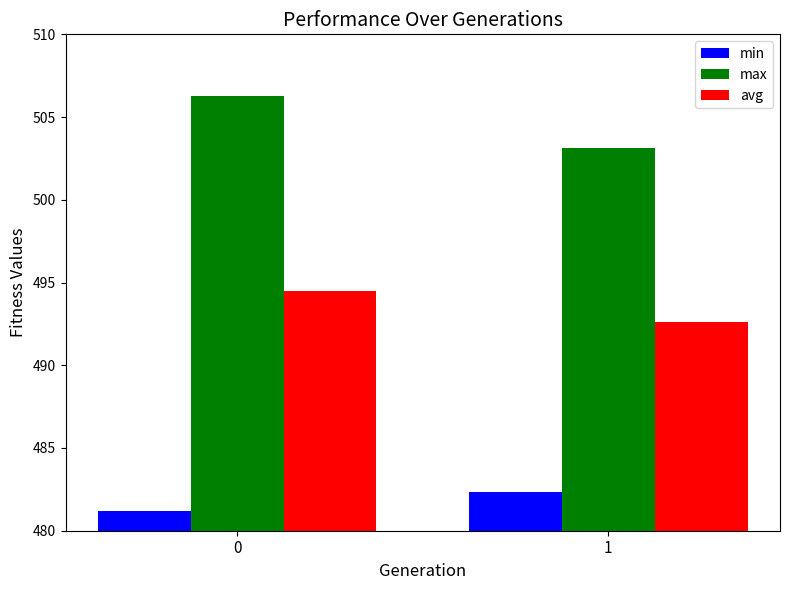

Between 0 and 1, which series saw the biggest shift?

max